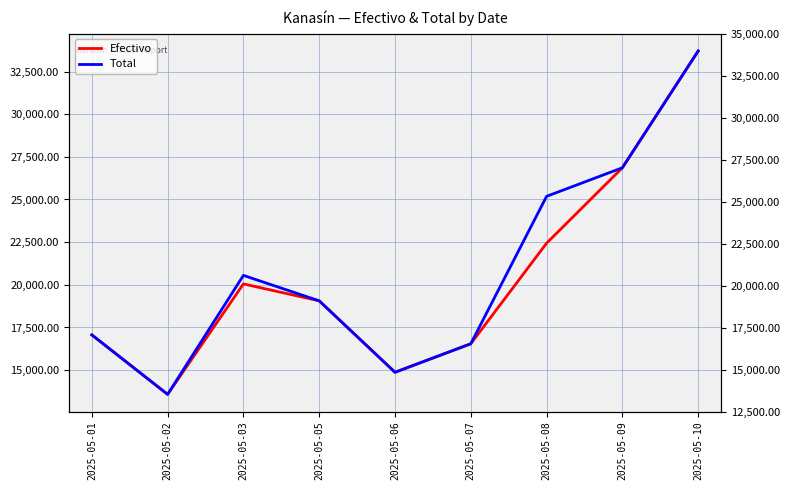

How many lines are shown in the chart?

2